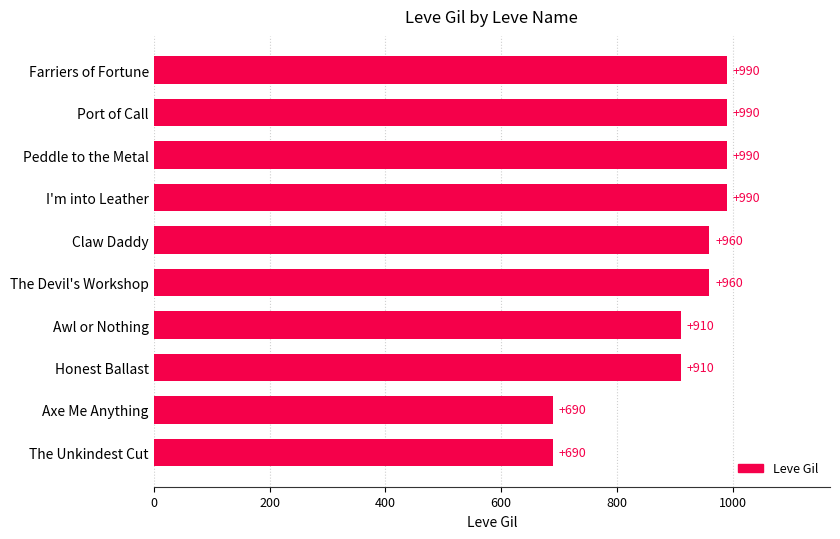

Which has a higher value, Claw Daddy or Axe Me Anything?

Claw Daddy